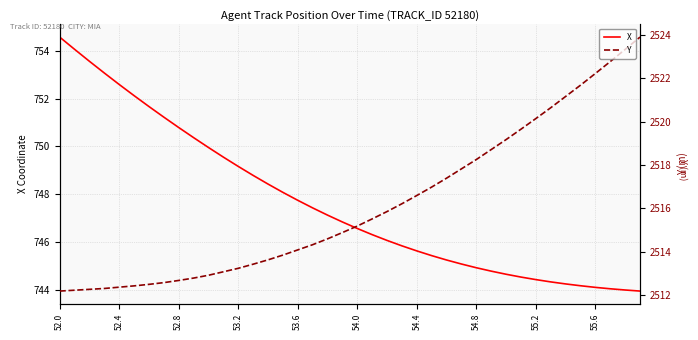

Does the chart display data point markers on the line(s)?

No